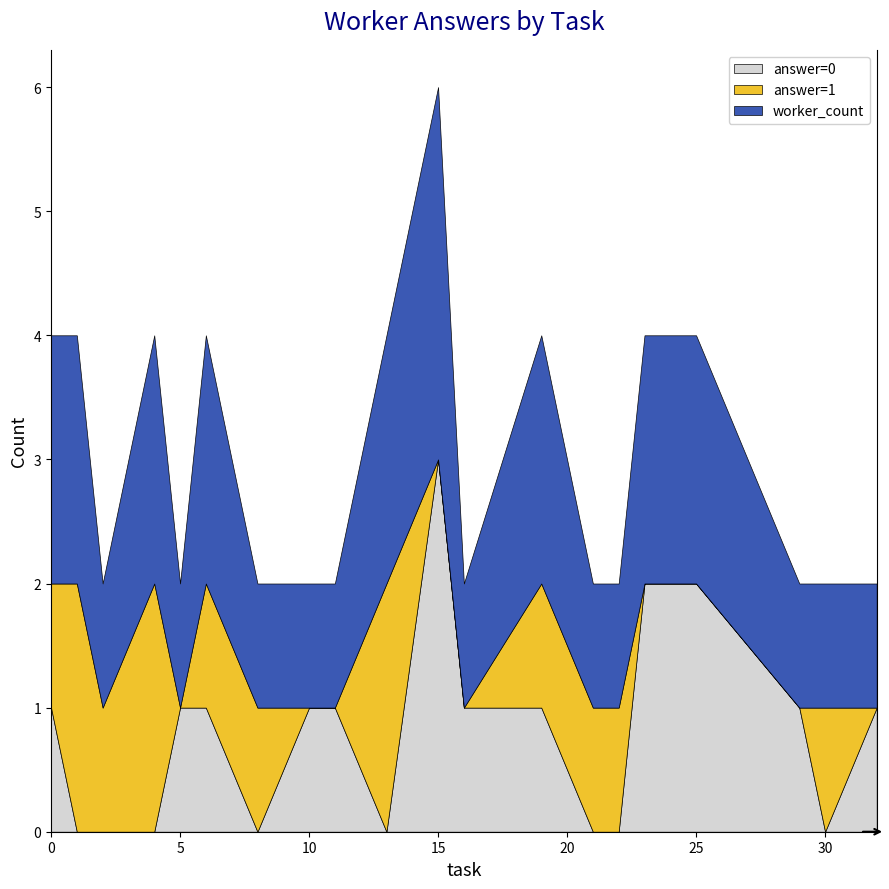

At which category is the sum across all series the highest?

15